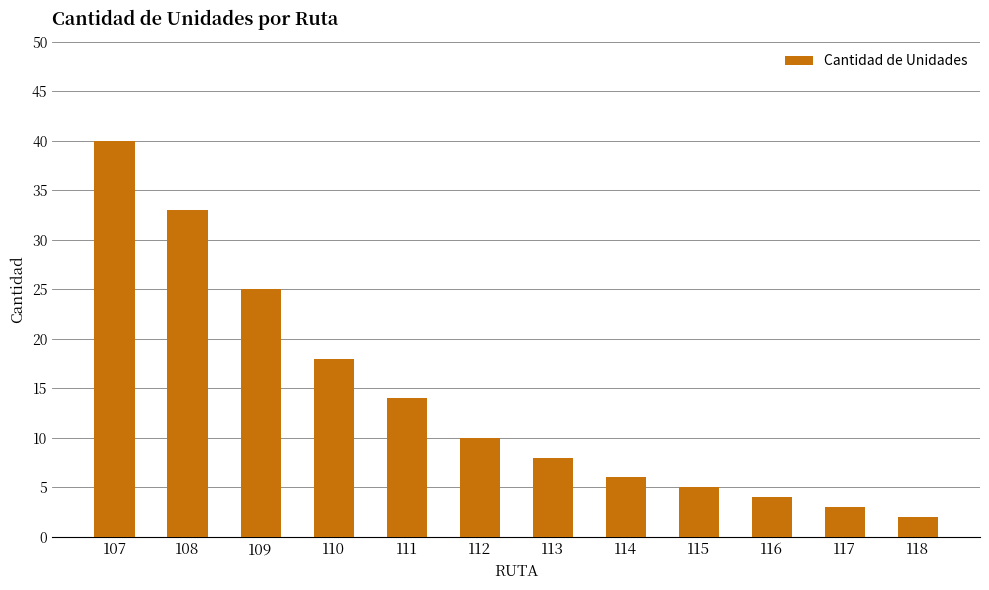

Does the chart contain any negative values?

No